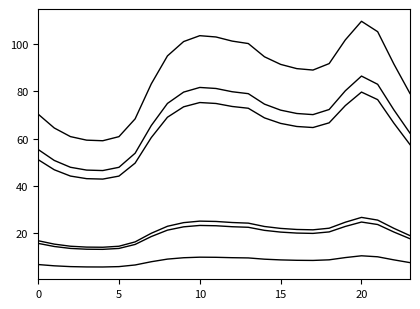

True or false: col_2 has a value of 6.7 at 0.

True